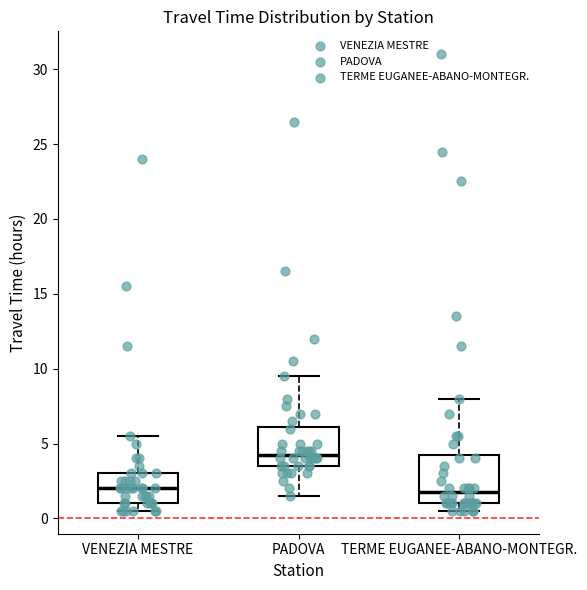

Comparing the boxes themselves (not the whiskers), which one is the tallest?

TERME EUGANEE-ABANO-MONTEGR.